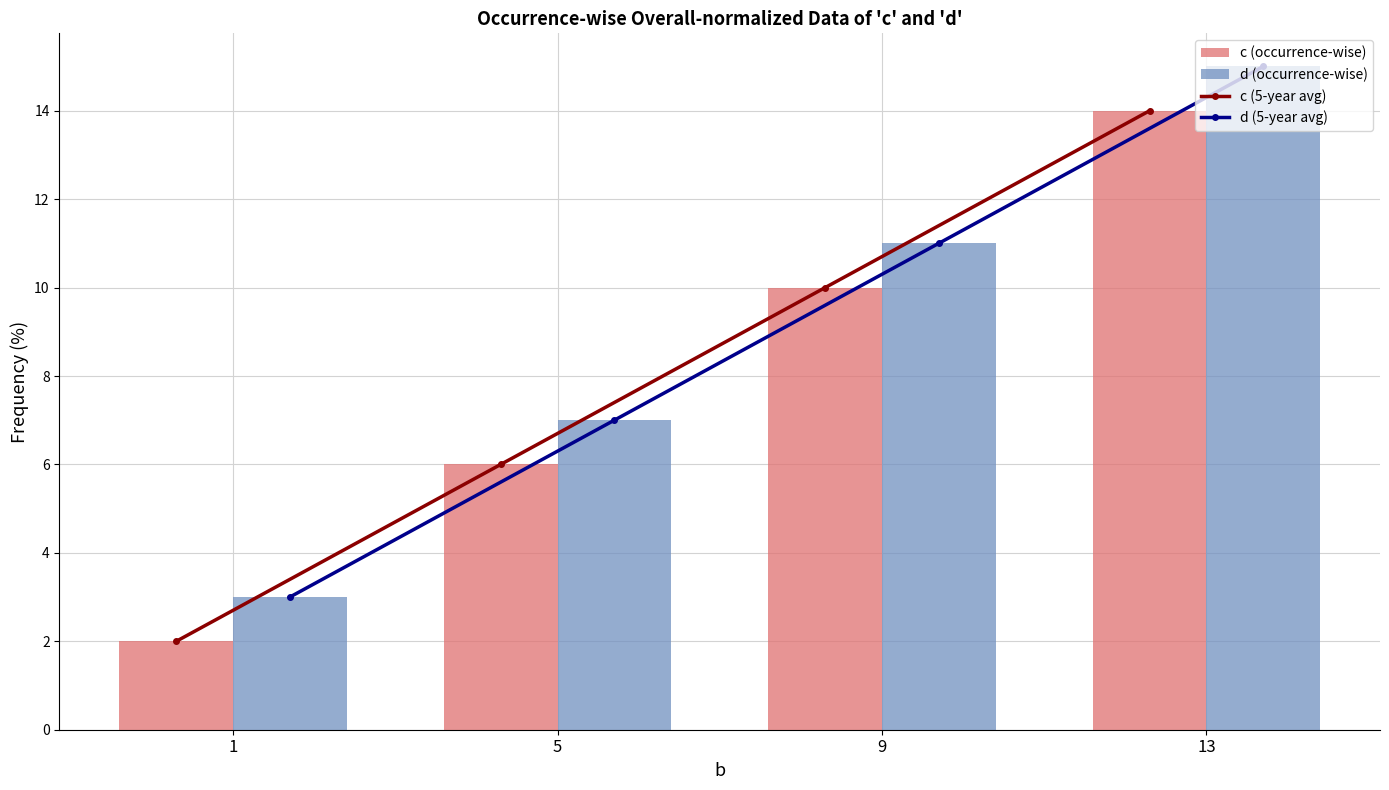

What is the difference between the highest and lowest values at 5?

1